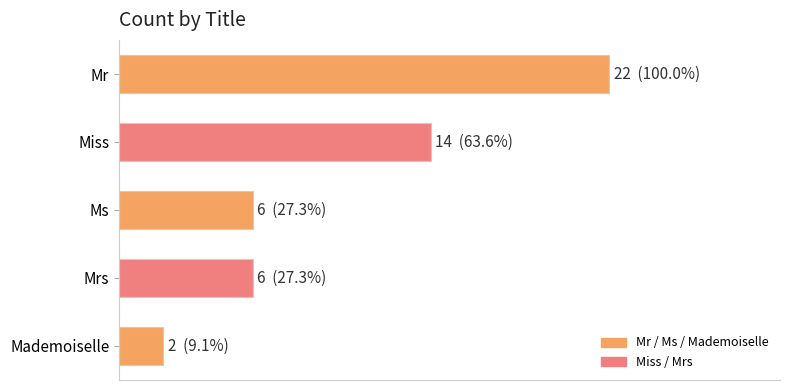

The value at Ms is 6. True or false?

True